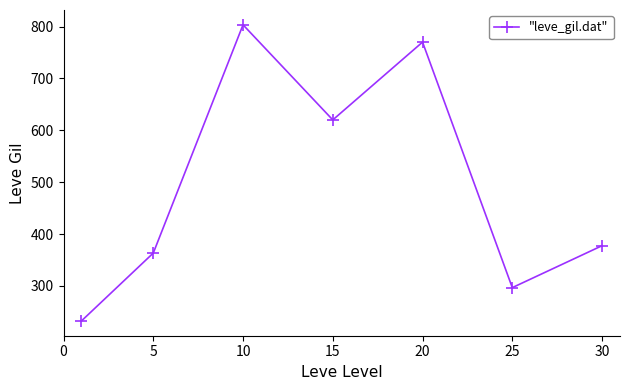

What is the value of the 6th point from the left?

296.7